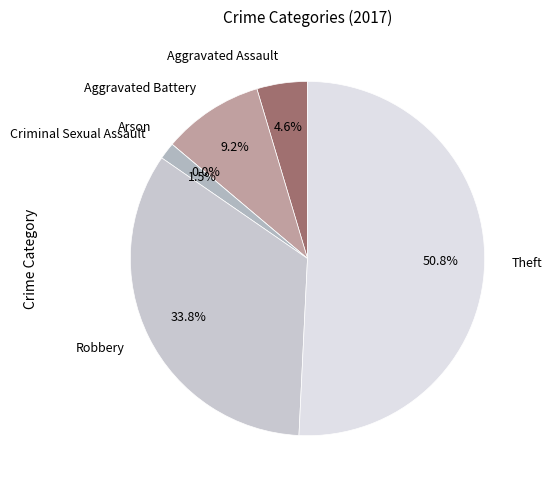

Count the number of slices in the pie.

6